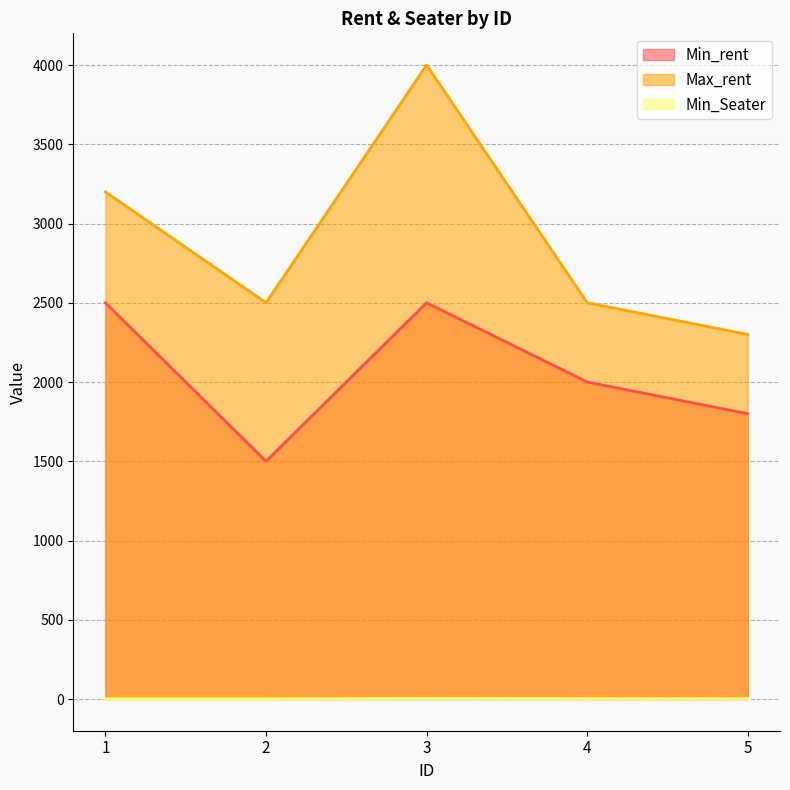

Reading left to right, extract all data points from this chart.

Min_rent: 2500	1500	2500	2000	1800
Max_rent: 3200	2500	4000	2500	2300
Min_Seater: 2	2	4	3	3